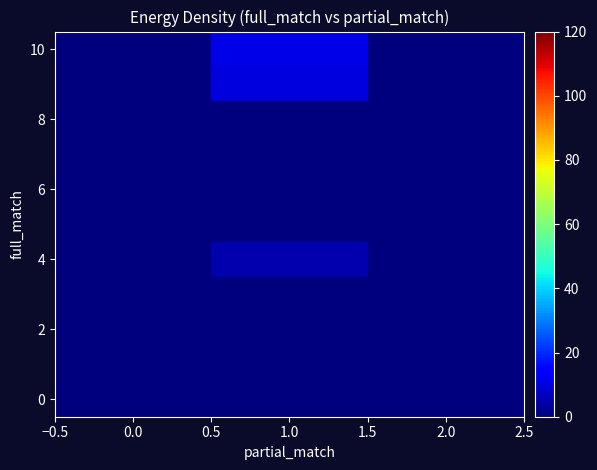

Which series has the largest total across all categories?

10